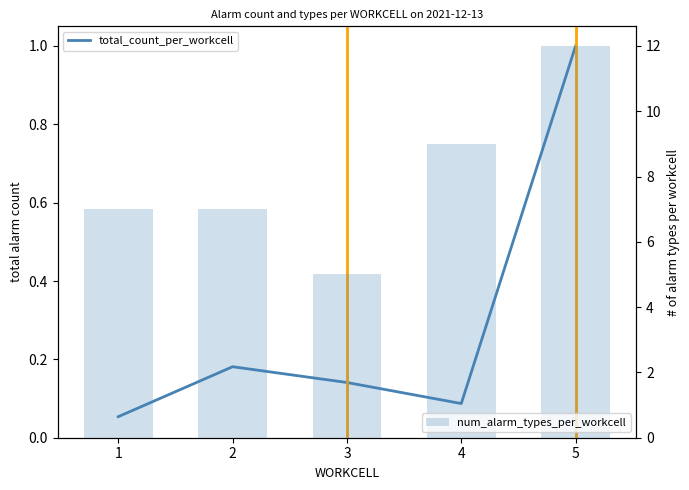

Which series has the widest spread of values?

num_alarm_types_per_workcell